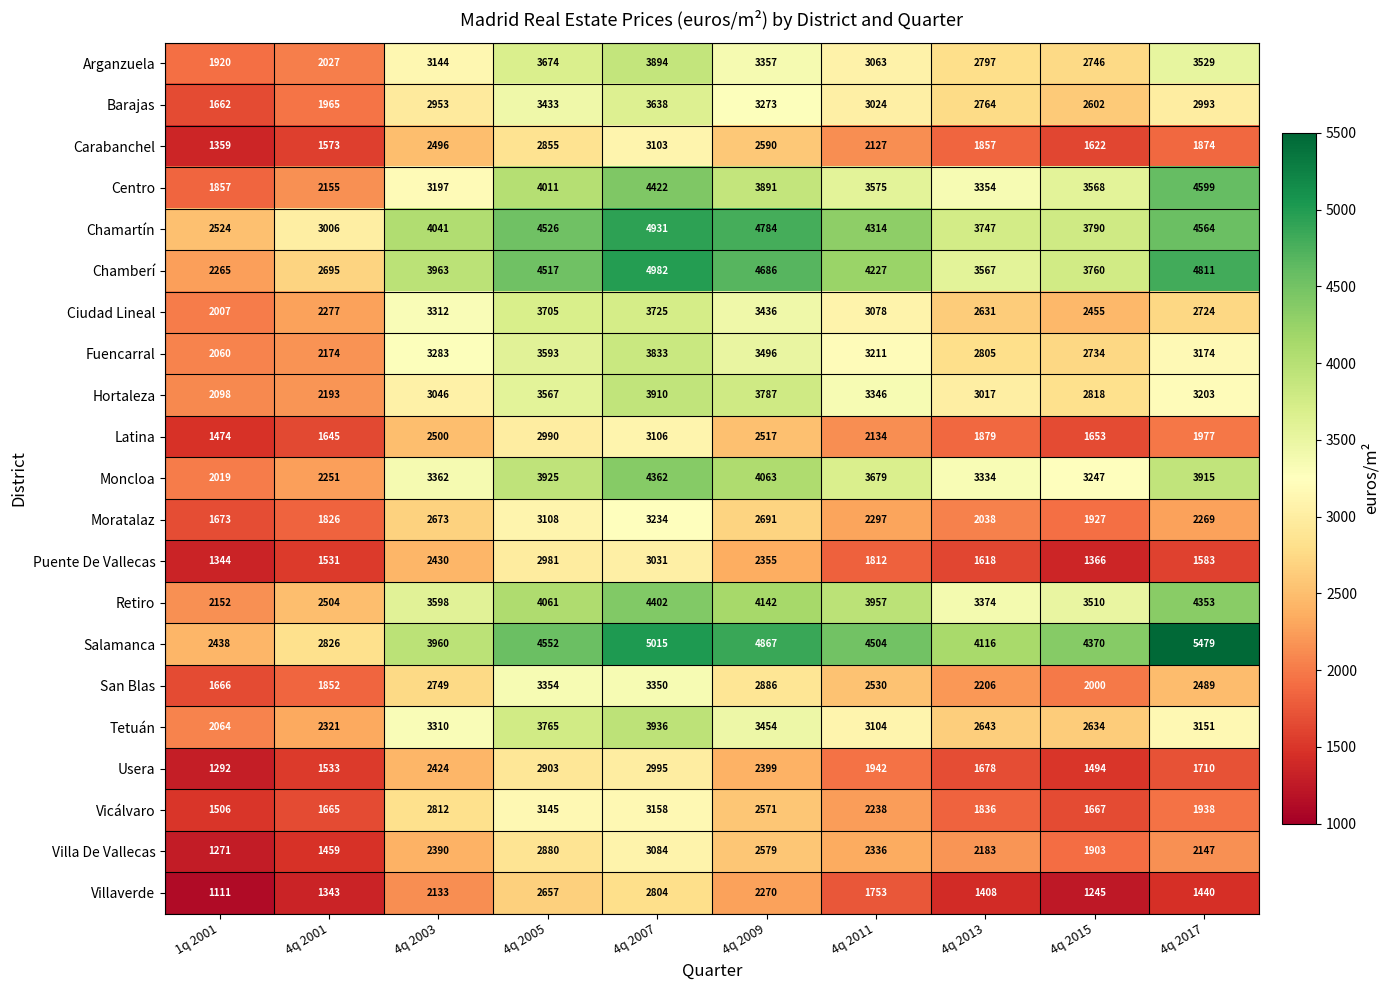

Is the value of Moratalaz at 4q 2003 greater than the value of Villaverde at 1q 2001?

Yes